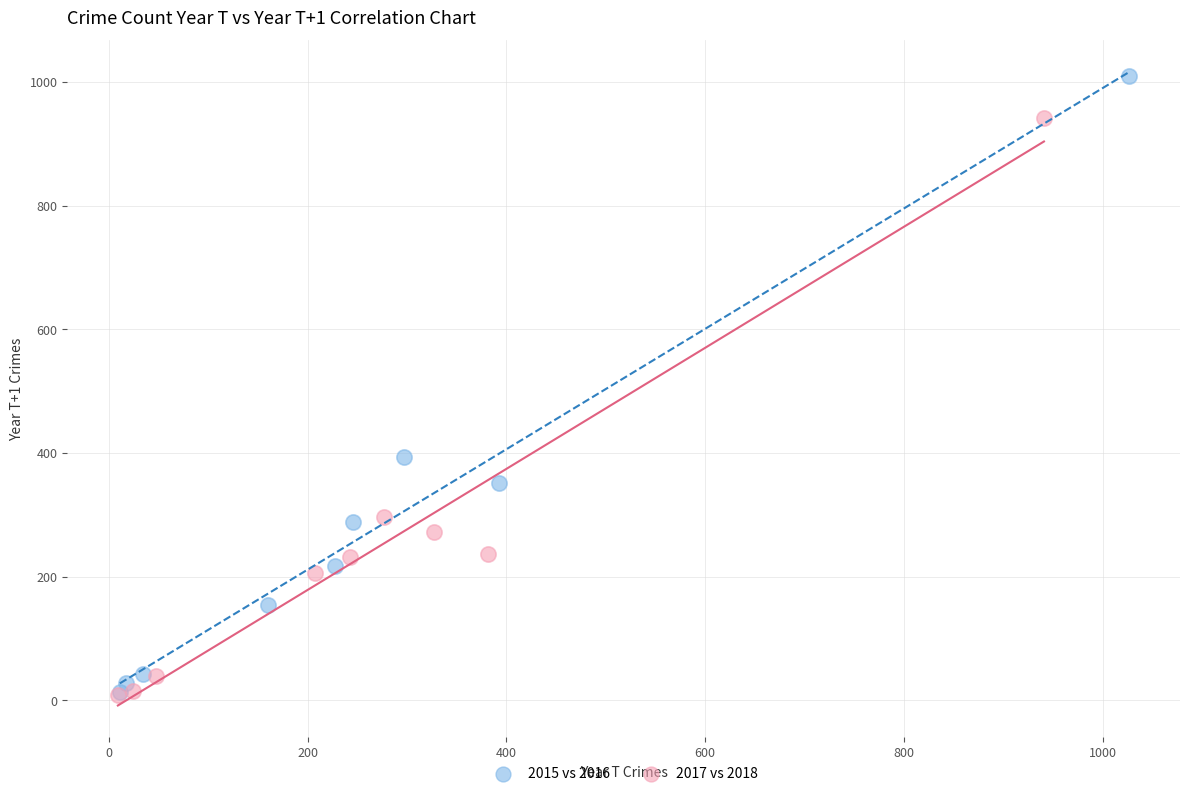

Which series has the widest spread of Y values?

2015 vs 2016